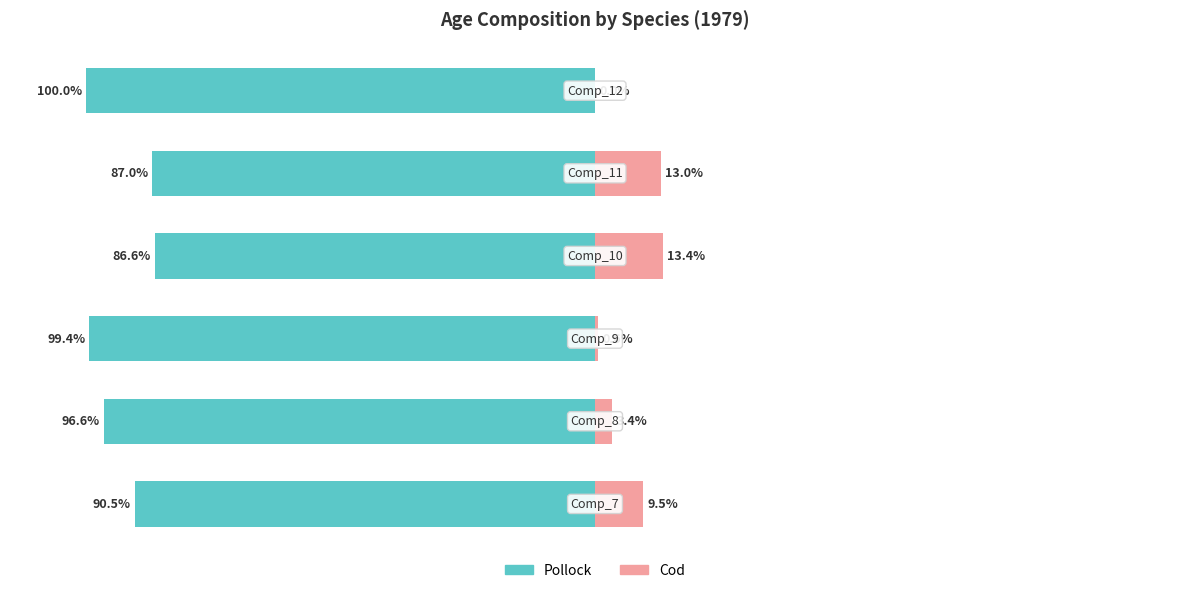

What is the value of the Pollock bar at the 2nd from the left?

-96.6